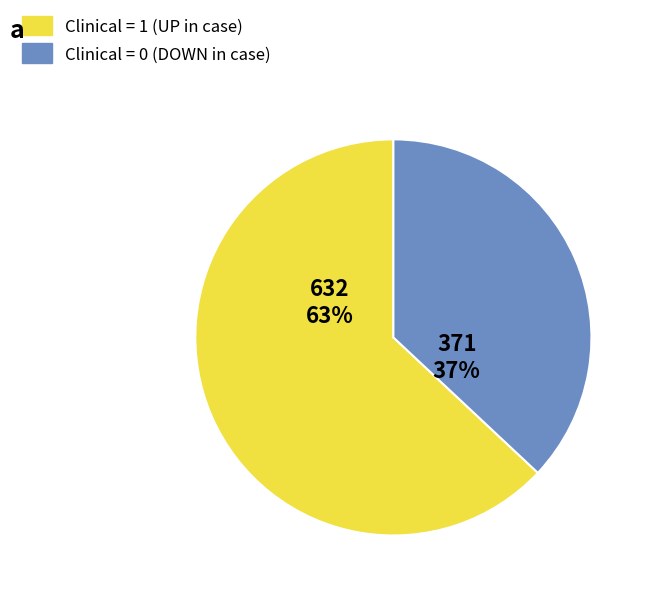

To the nearest percent, what is the average slice percentage?

50%